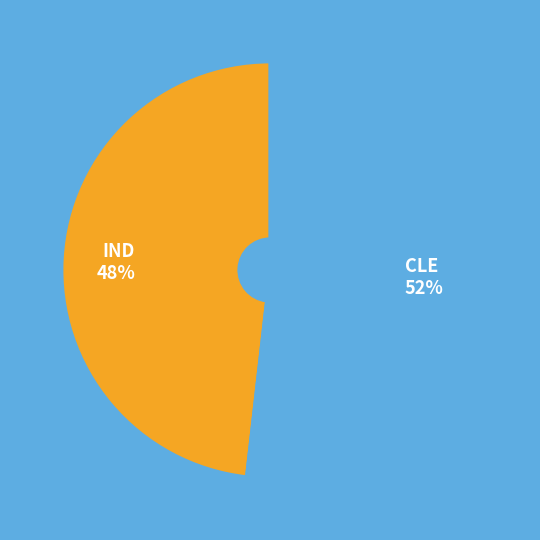

Does IND represent more than half of the total?

No